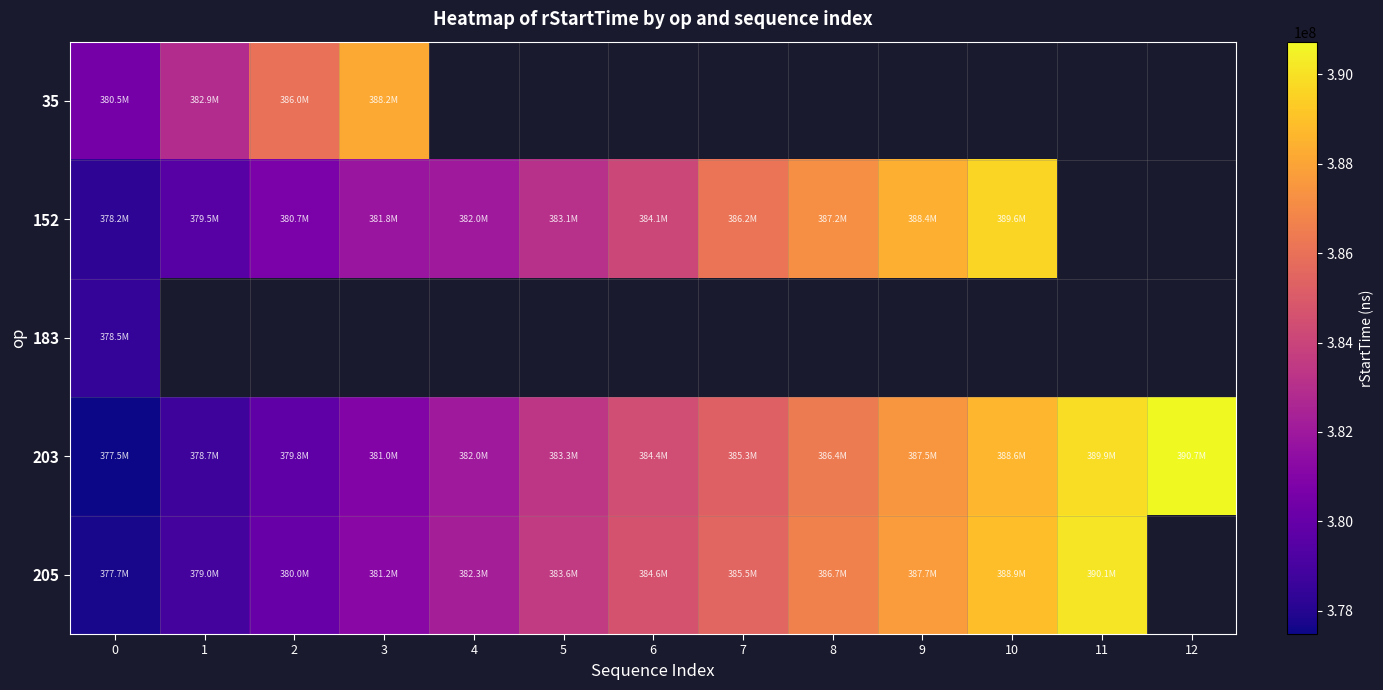

What is the spread (max minus min) of values at 2?

6183528.0